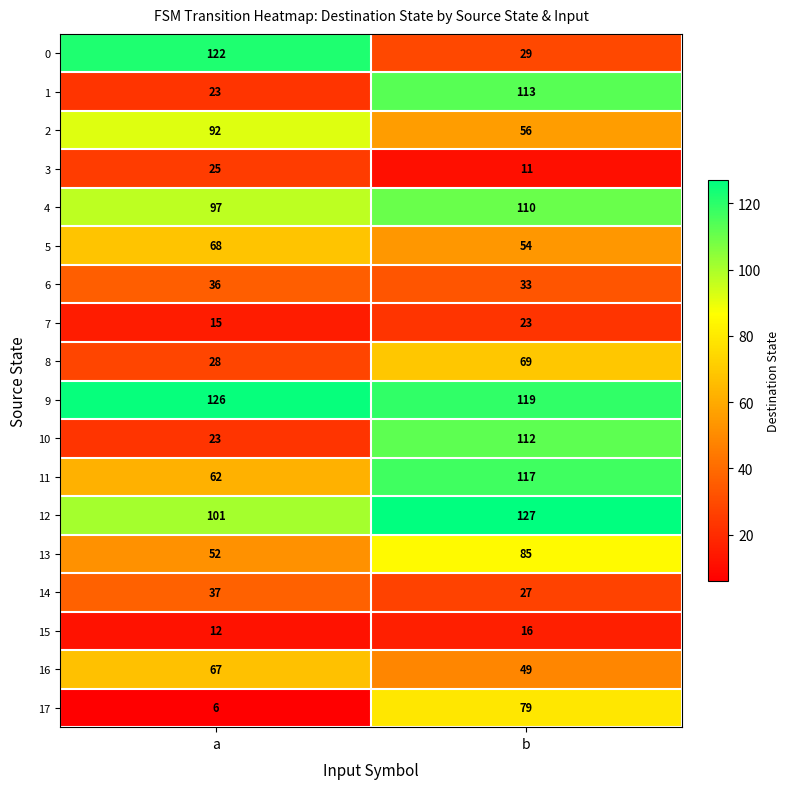

What value does the 6 series have at a?

36